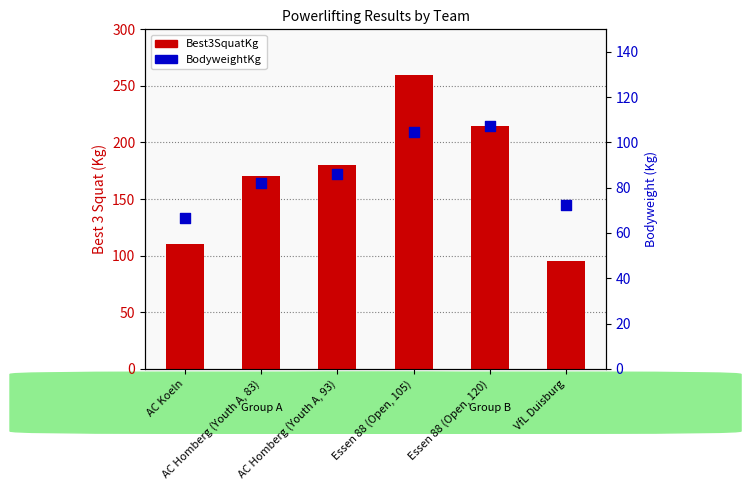

Which series contains the highest Y value?

Best3SquatKg